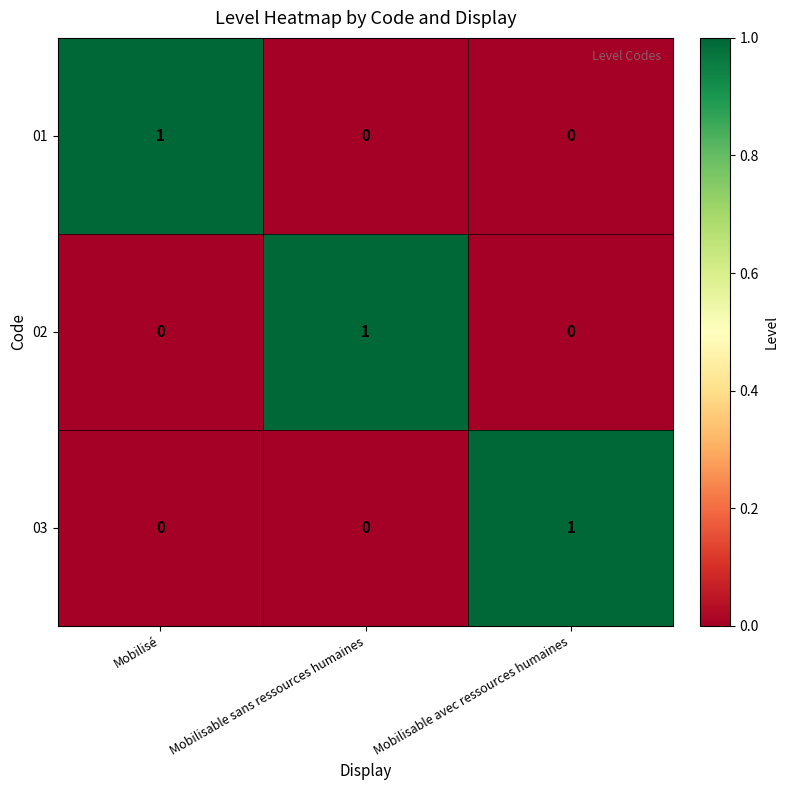

At how many categories does at least one series exceed 0?

3